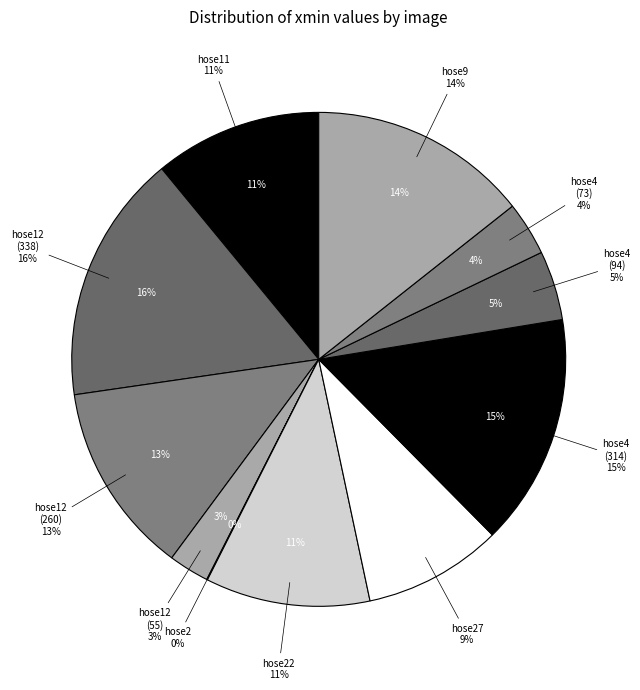

Rank the categories by value from highest to lowest.

hose12.jpg (338), hose4.jpg (314), hose9.jpg, hose12.jpg (260), hose11.jpg, hose22.jpg, hose27.jpg, hose4.jpg (94), hose4.jpg (73), hose12.jpg (55), hose2.jpg